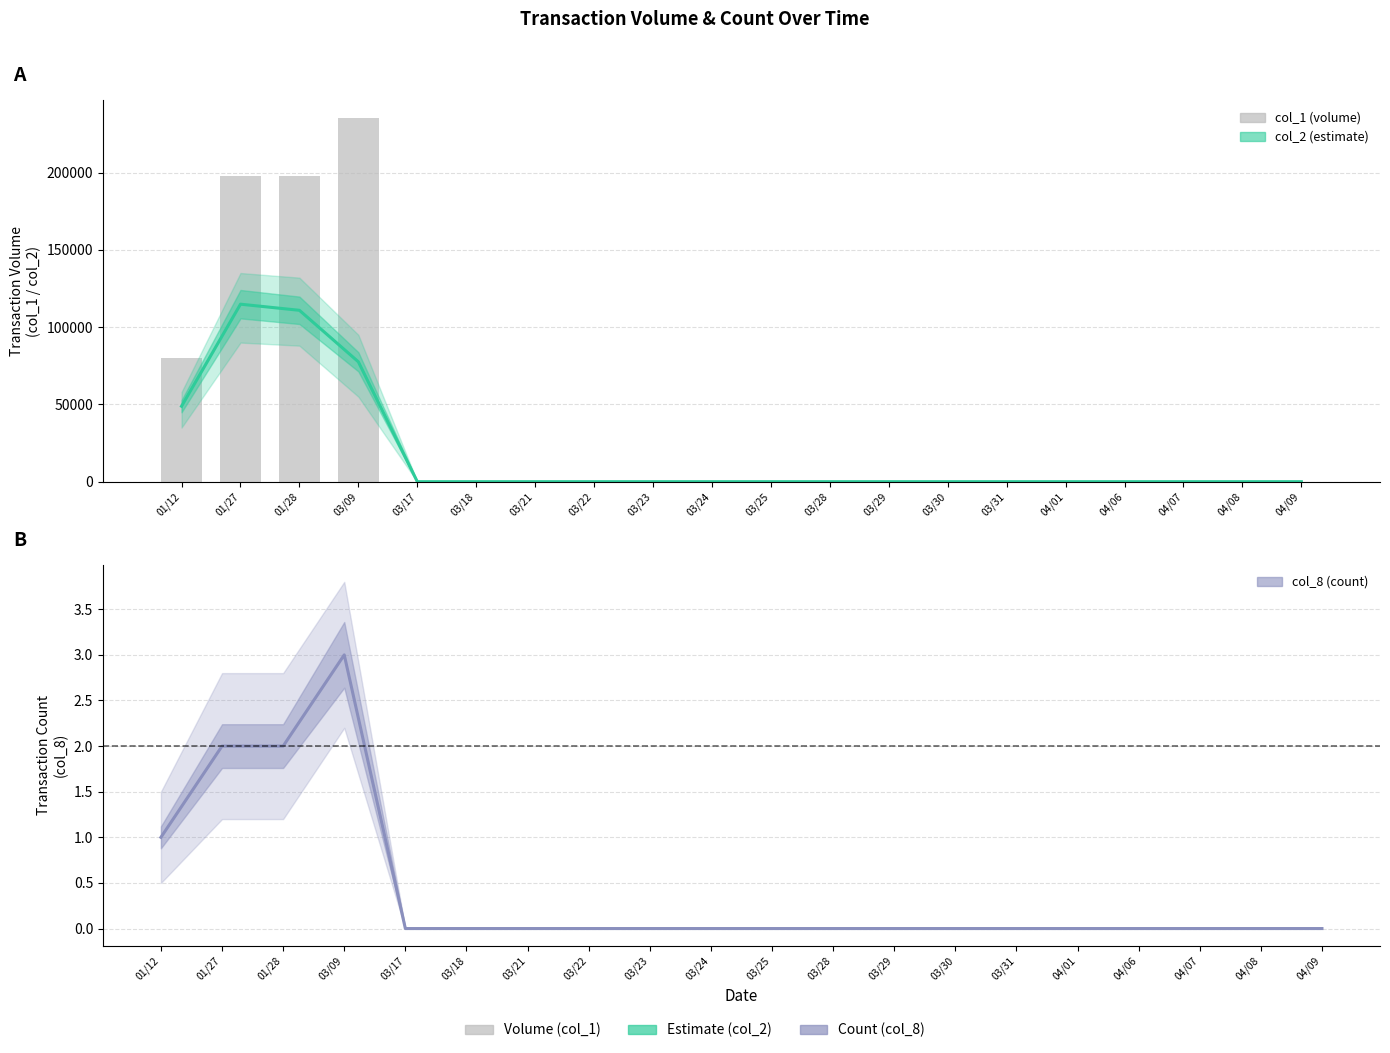

What is the greatest value displayed?

235000